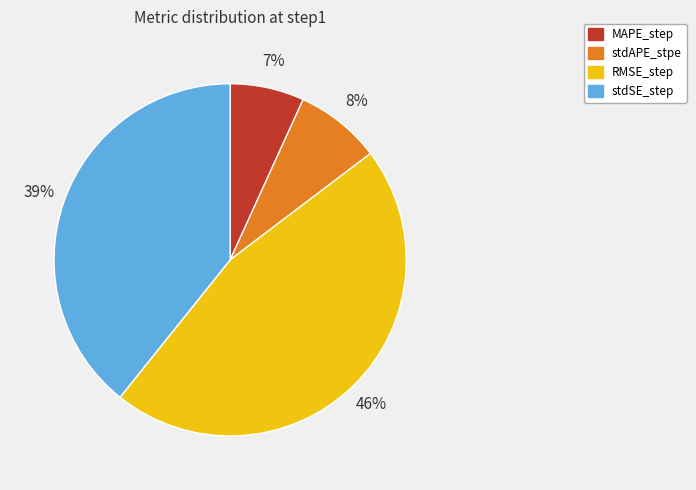

Which has a higher value, stdAPE_stpe or MAPE_step?

stdAPE_stpe